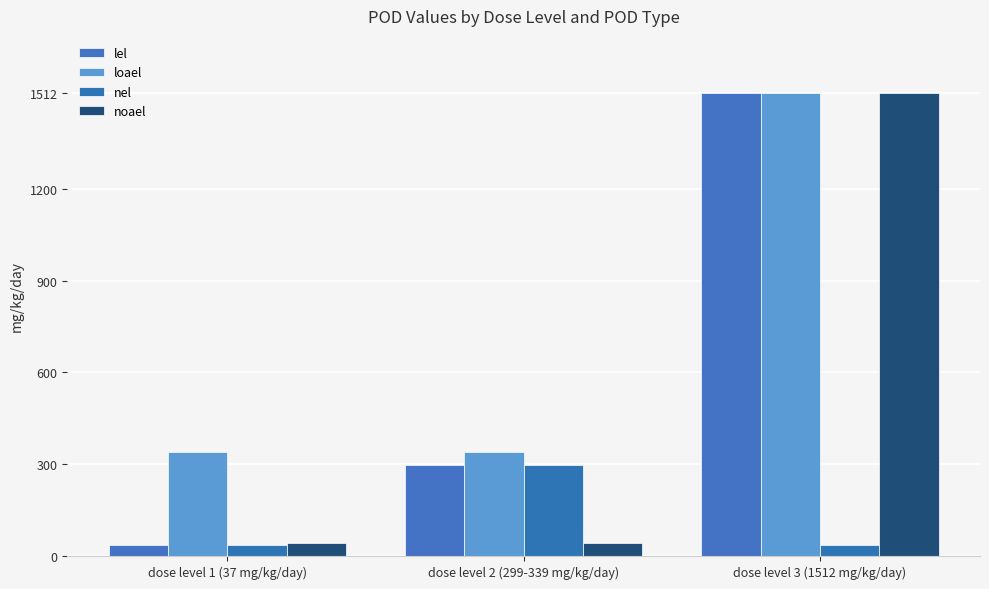

At which label is lel closest to 774?

dose level 2 (299-339 mg/kg/day)